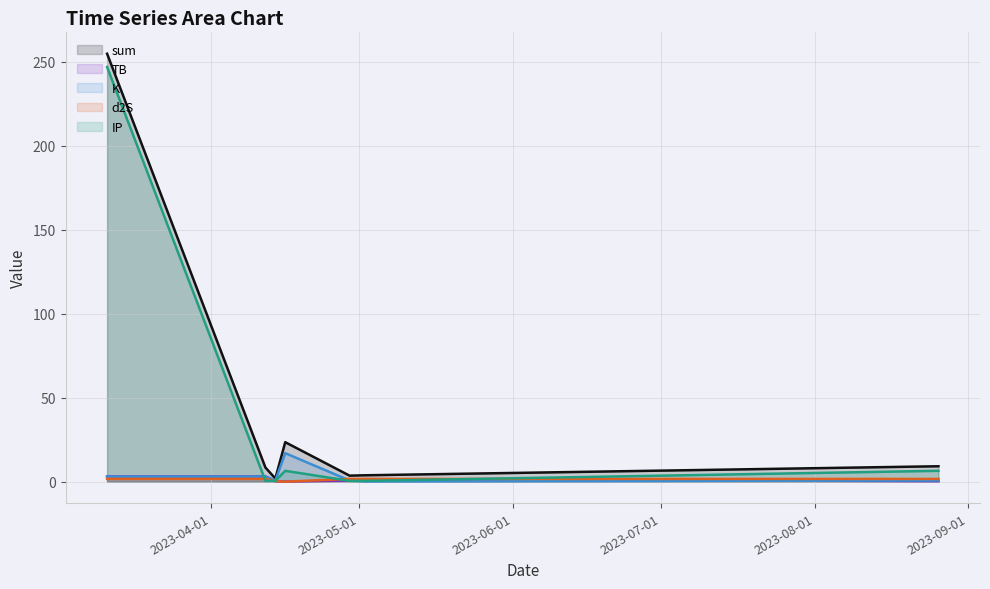

Which series has the widest spread of values?

sum